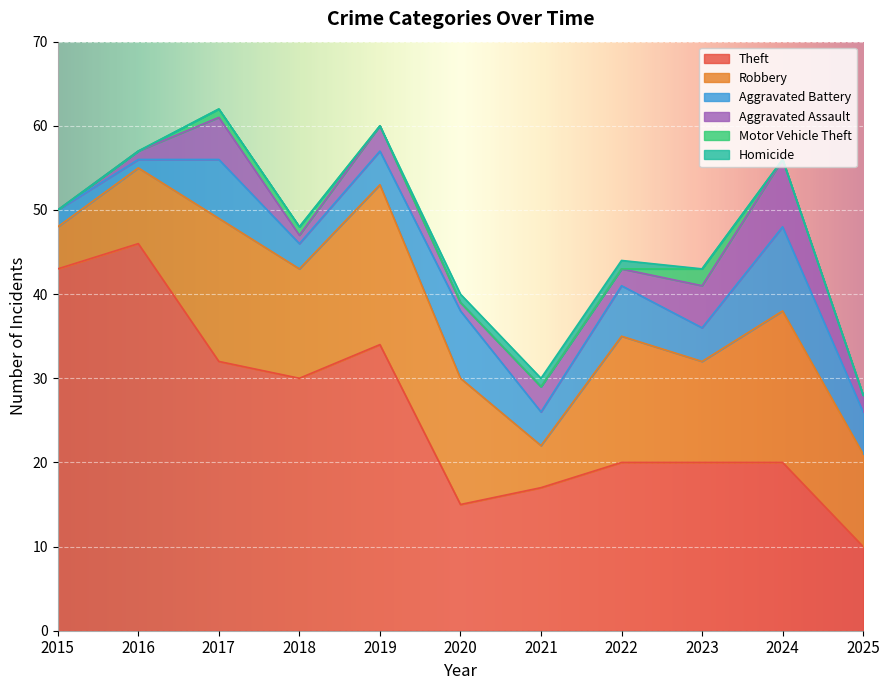

At which category does the chart reach its minimum across all series?

2015